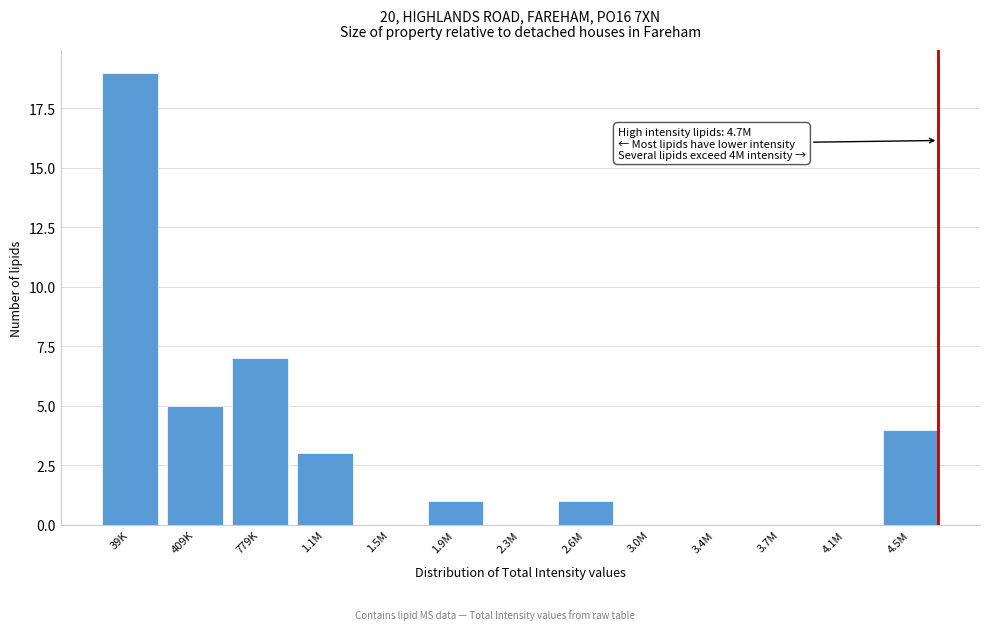

Reading left to right, transcribe all the data shown in this chart.

39K=19	409K=5	779K=7	1.1M=3	1.5M=0	1.9M=1	2.3M=0	2.6M=1	3.0M=0	3.4M=0	3.7M=0	4.1M=0	4.5M=4